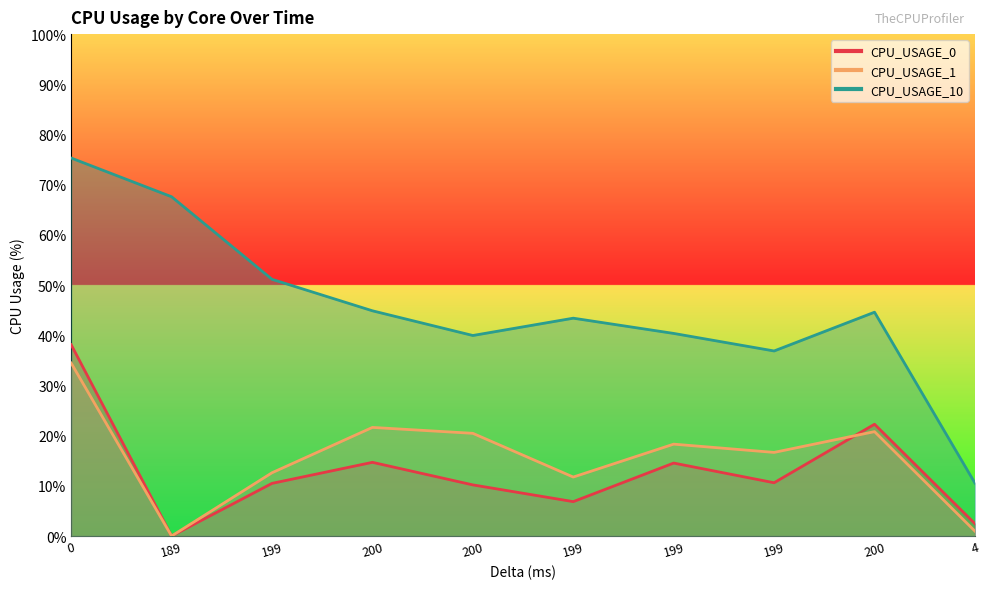

How many intersections are there between CPU_USAGE_0 and CPU_USAGE_1?

1